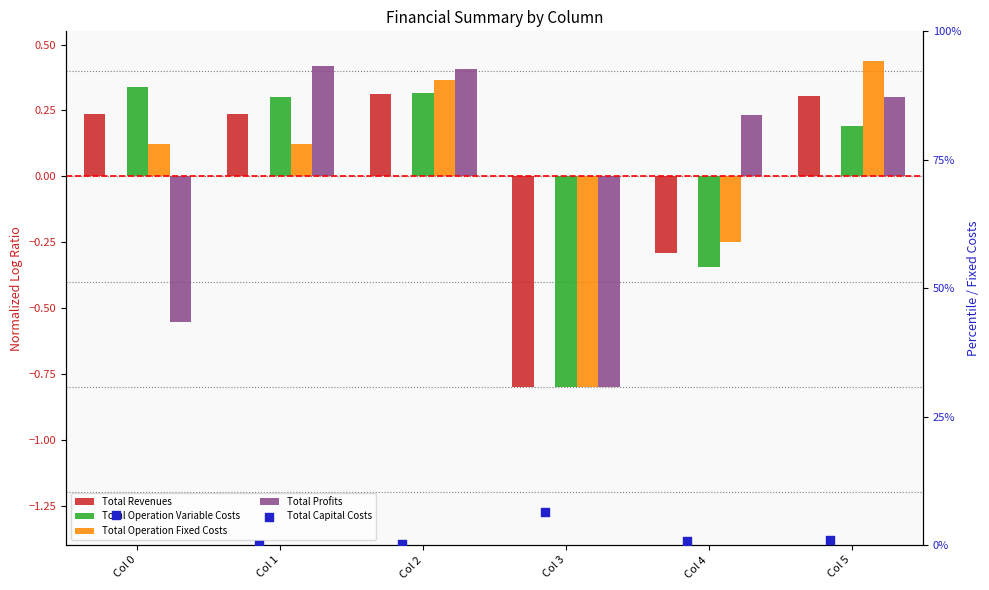

Which series contains the lowest Y value?

Total Profits